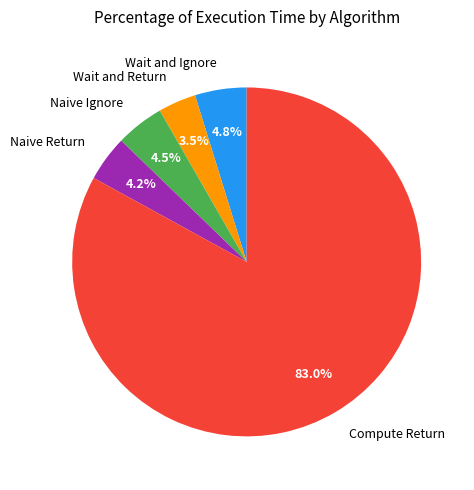

What percentage do Naive Return and Naive Ignore together represent?

8.7%